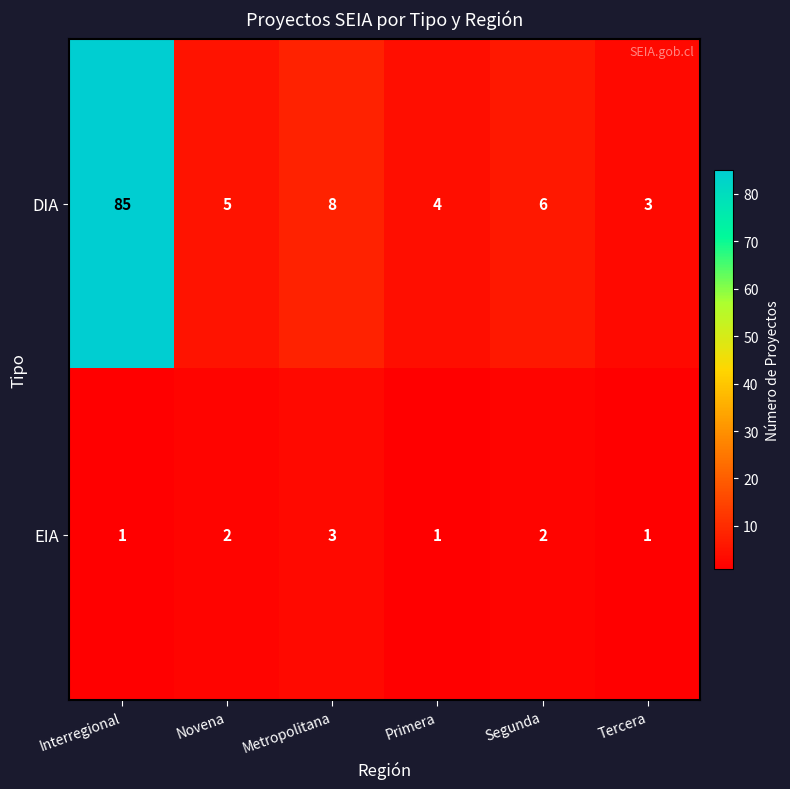

What is the difference between the DIA values at Tercera and Segunda?

3